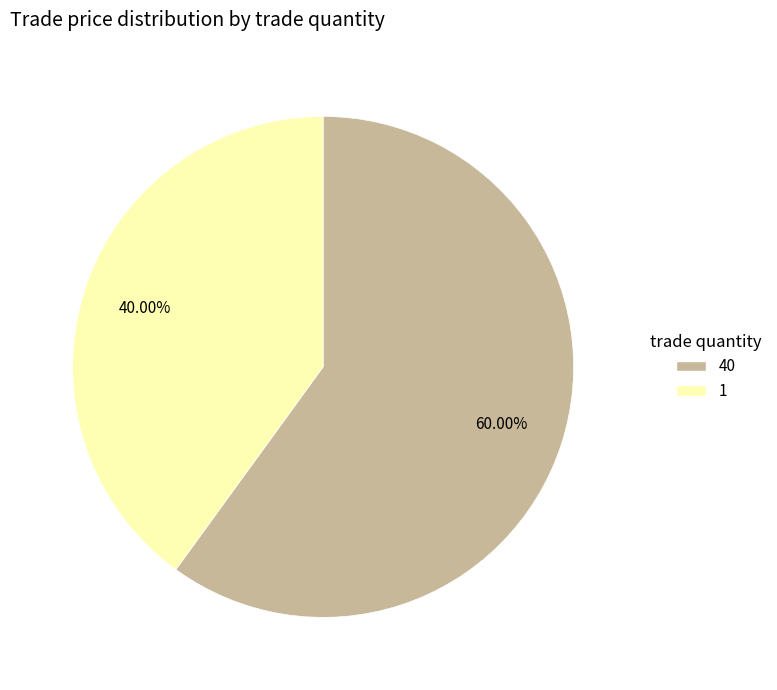

Combined, do 40 and 1 account for over 50%?

Yes